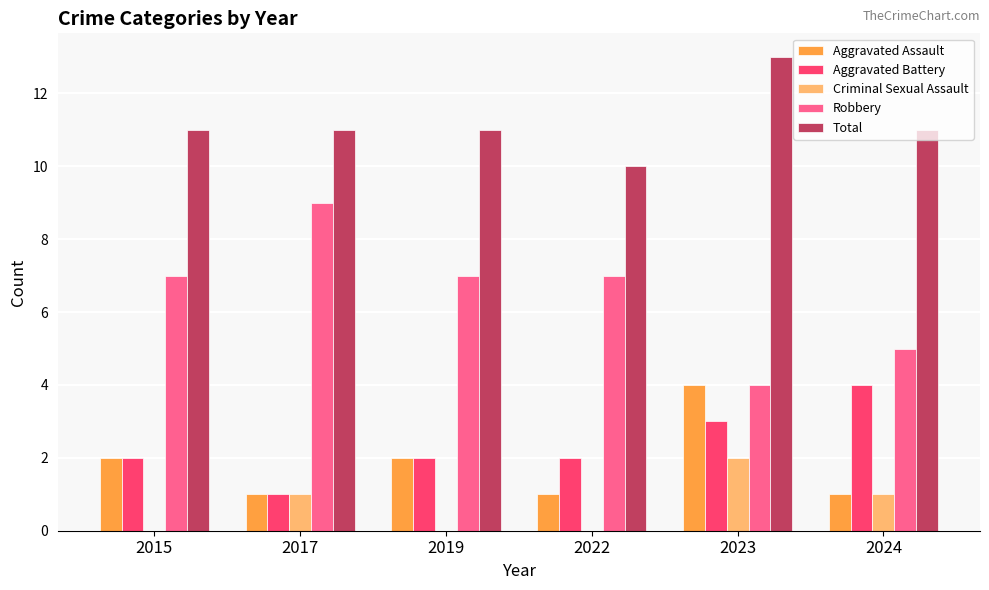

Read the Aggravated Battery value at 2015.

2